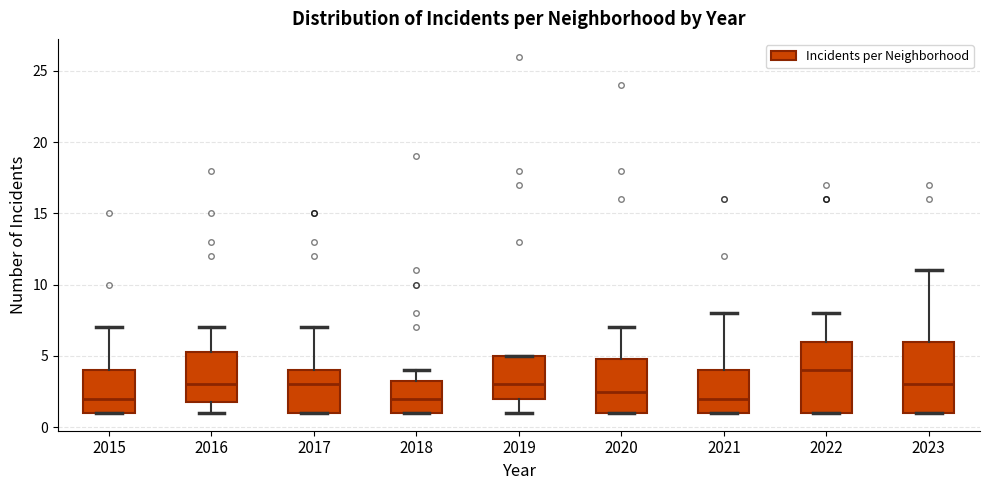

Reading left to right, transcribe this box plot: for each box, give where its median line is, the range the box spans, and where its two whiskers end, as read against the y-axis. The values are not printed on the chart, so give them approximately, as read against the axis.

2015: median 2.0, box 1.0 to 4.0, whiskers 1.0 to 7.0
2016: median 3.0, box 2.0 to 5.5, whiskers 1.0 to 7.0
2017: median 3.0, box 1.0 to 4.0, whiskers 1.0 to 7.0
2018: median 2.0, box 1.0 to 3.5, whiskers 1.0 to 4.0
2019: median 3.0, box 2.0 to 5.0, whiskers 1.0 to 5.0
2020: median 2.5, box 1.0 to 5.0, whiskers 1.0 to 7.0
2021: median 2.0, box 1.0 to 4.0, whiskers 1.0 to 8.0
2022: median 4.0, box 1.0 to 6.0, whiskers 1.0 to 8.0
2023: median 3.0, box 1.0 to 6.0, whiskers 1.0 to 11.0